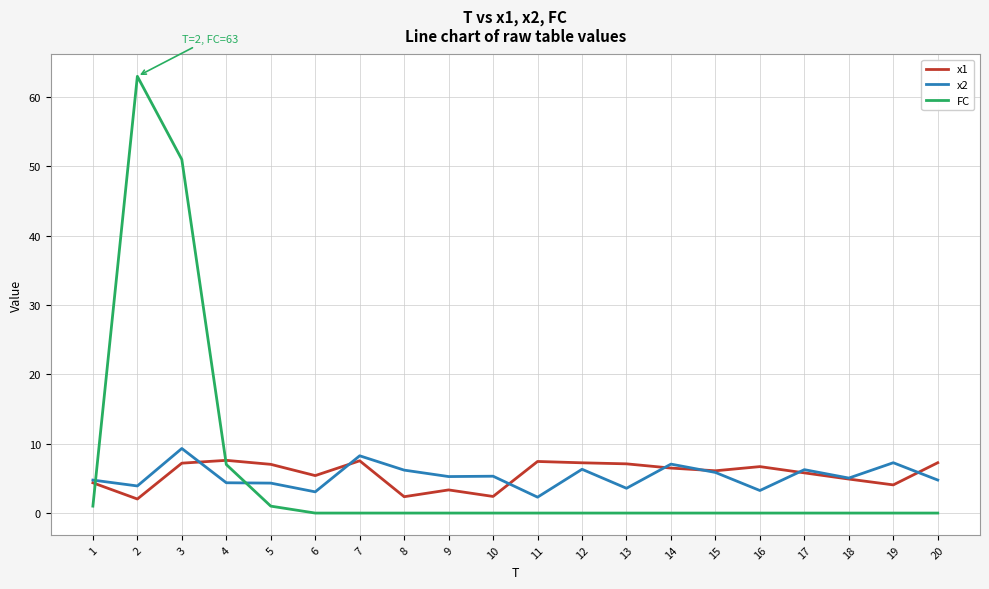

True or false: x2 has a value of 2.2 at 8.

False